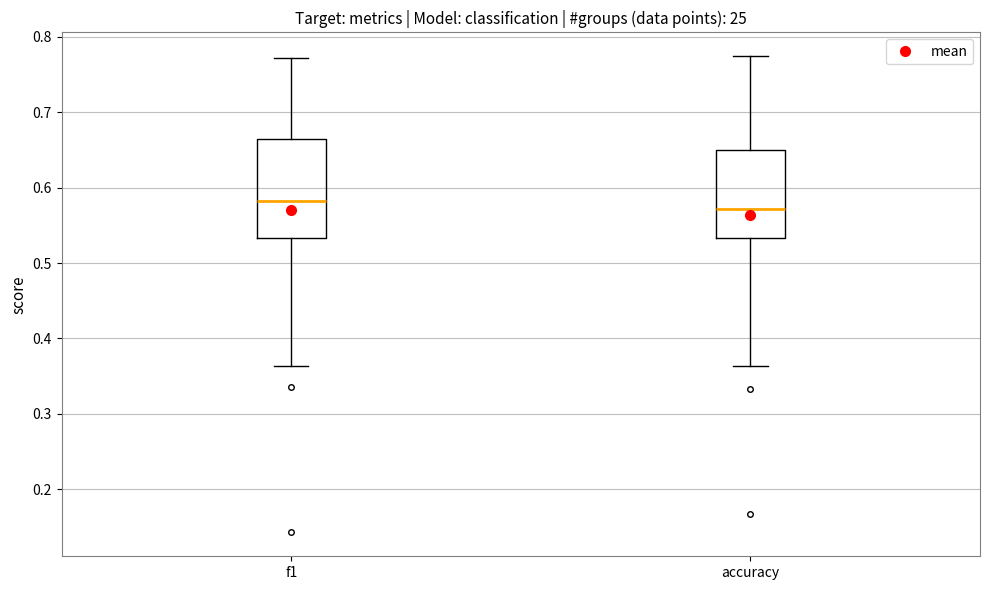

Comparing the boxes themselves (not the whiskers), which one is the tallest?

f1